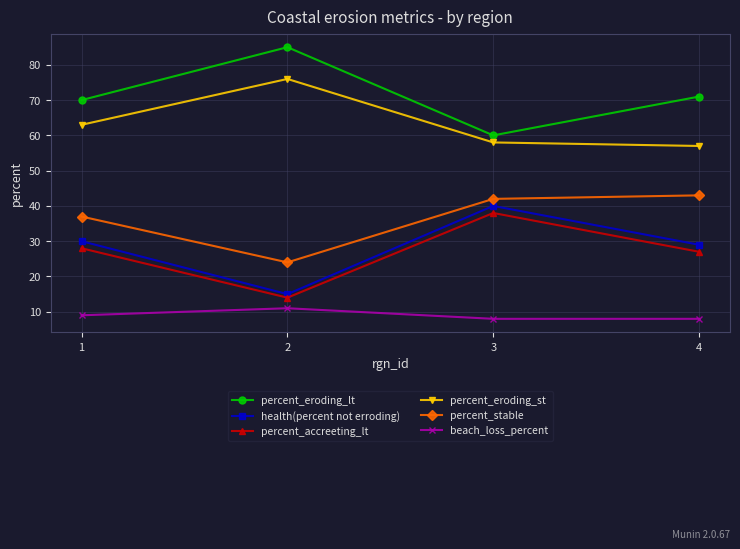

Is this an area chart (filled region under the line)?

No